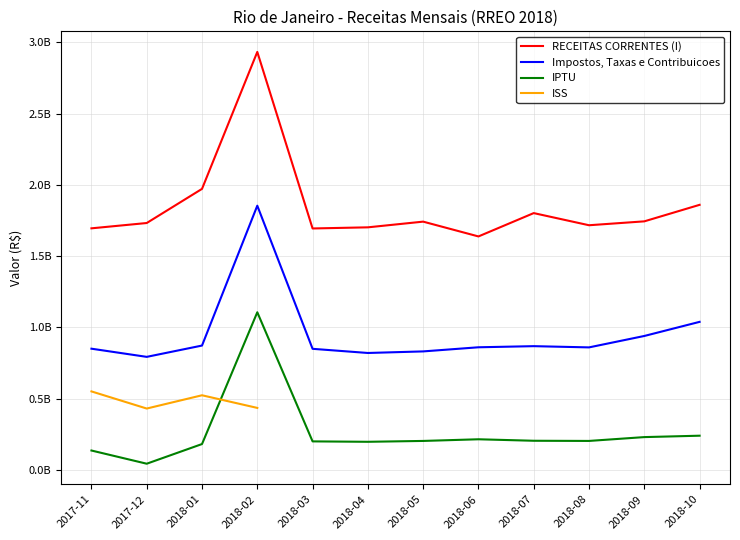

What is the sum of all RECEITAS CORRENTES (I) values?

22231598864.8